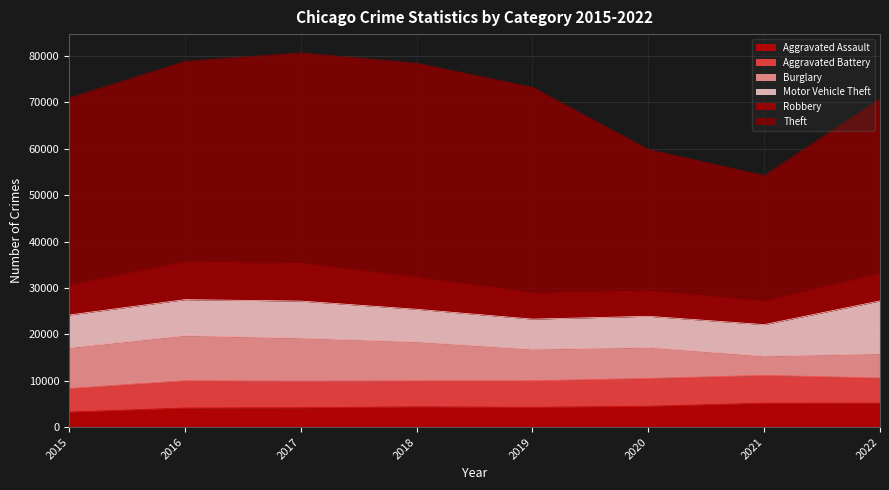

How many lines are shown in the chart?

6